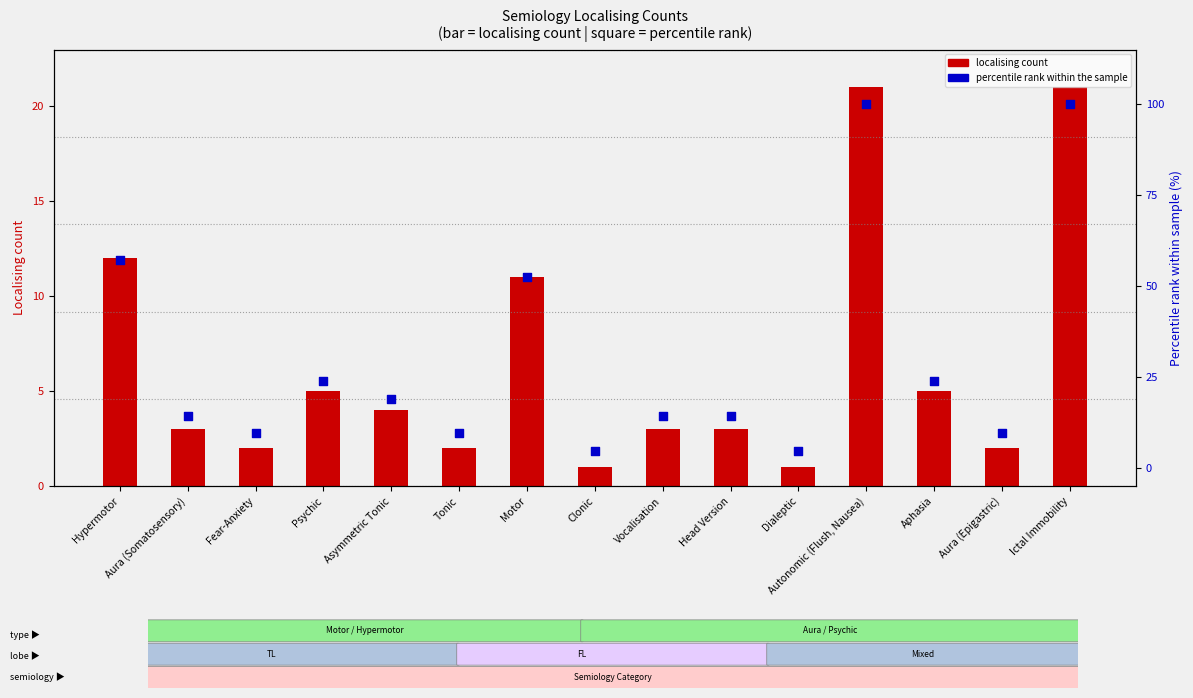

Is the value of localising count at Aphasia greater than the value of percentile rank within sample at Dialeptic?

Yes